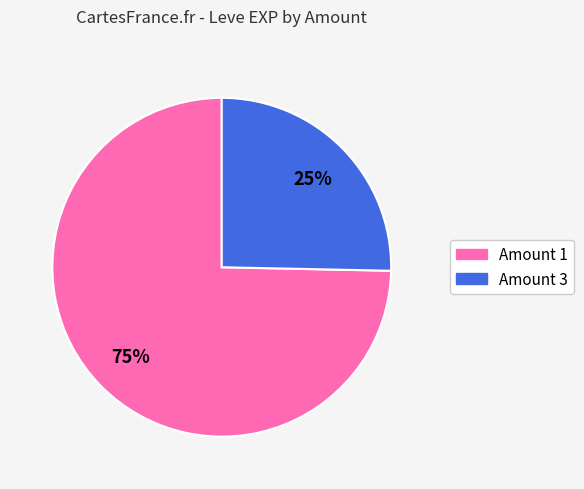

To the nearest percent, what is the average slice percentage?

50%